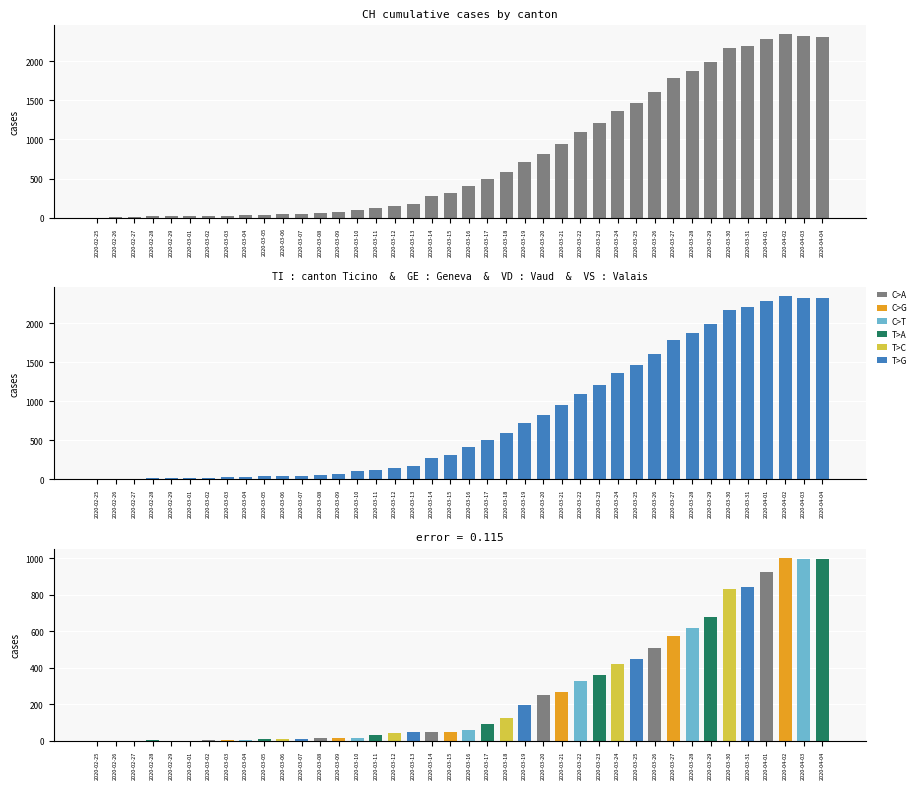

What is the label of the 17th bar from the left?

2020-03-12